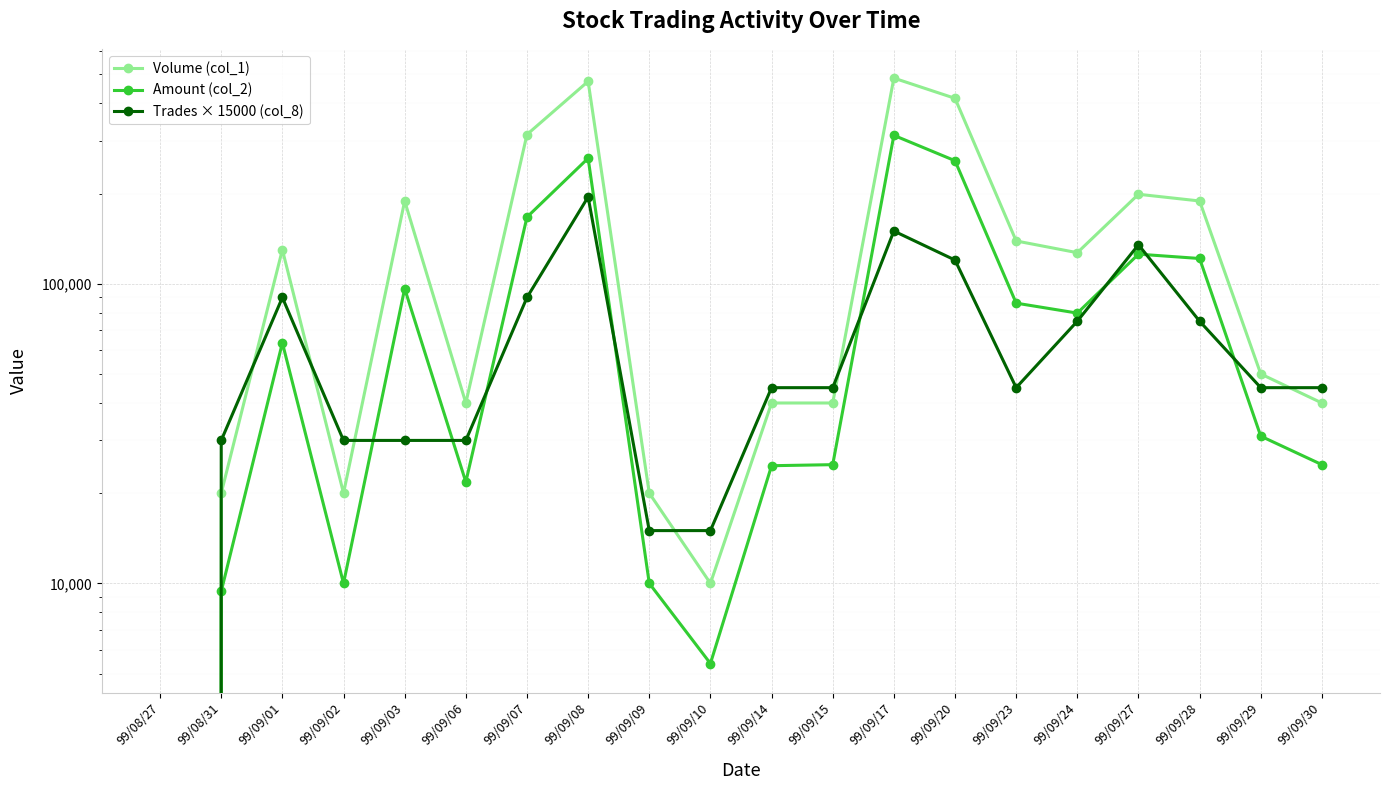

What is the difference between the highest and lowest values at 99/09/14?

20300